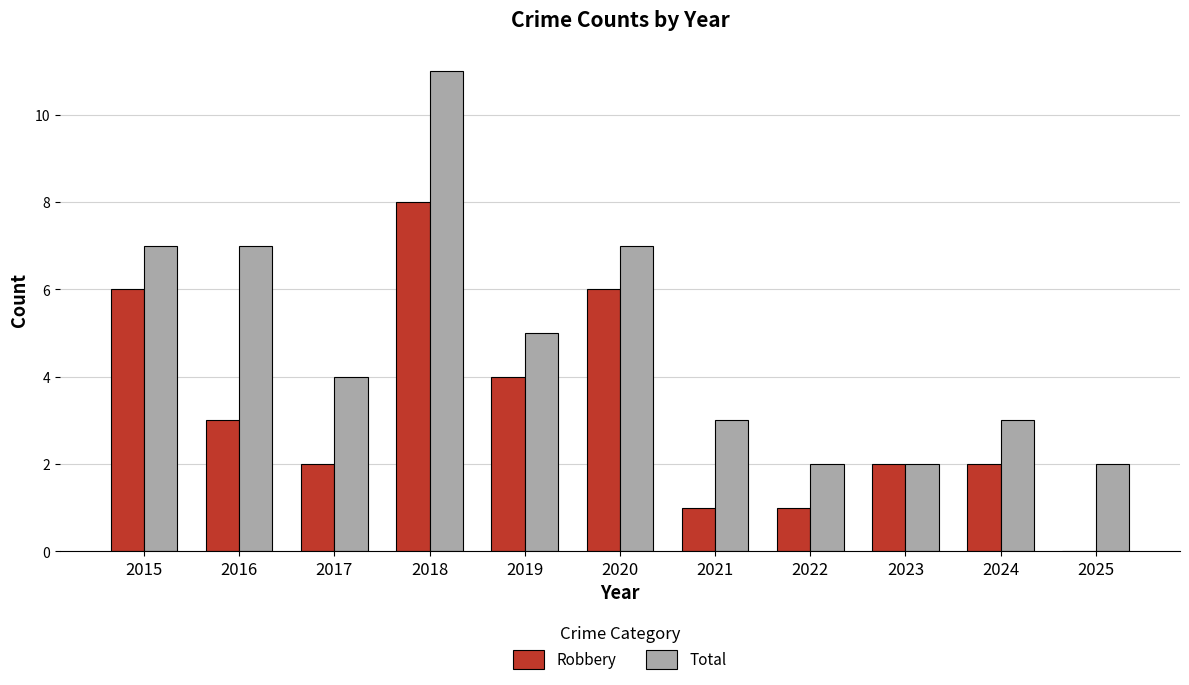

Is it true that Robbery equals 1 at 2017?

False